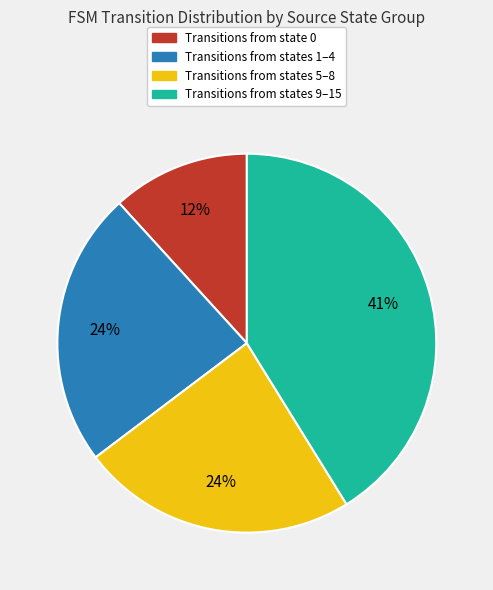

What is the largest slice in the pie chart?

Transitions from states 9–15